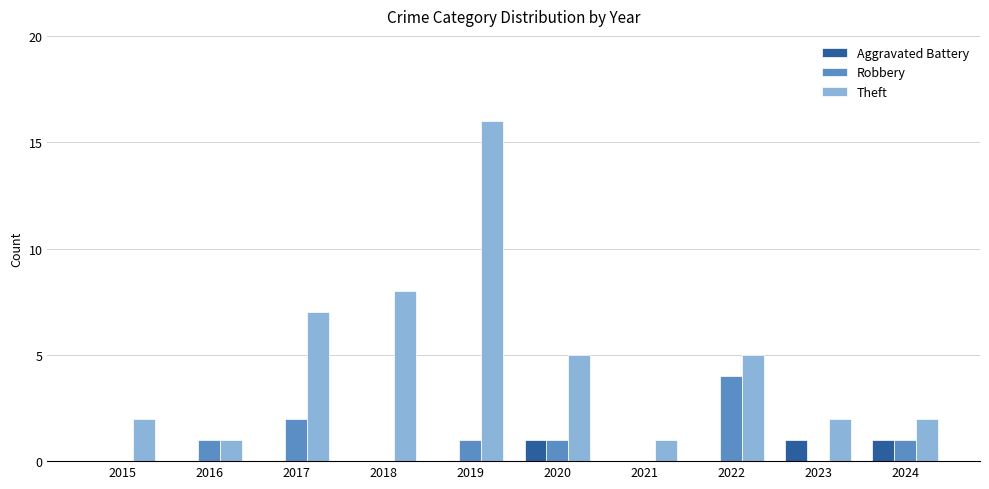

Count the Aggravated Battery values in the range 0 to 1.

10